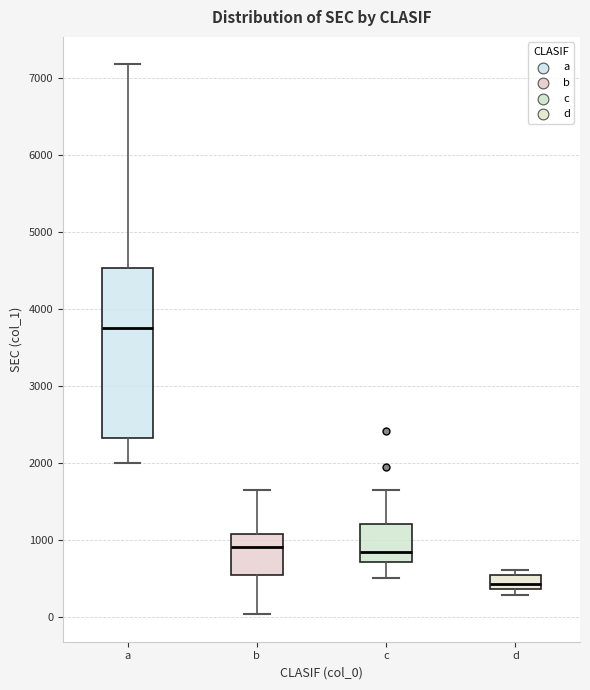

Which box has the lowest median line?

d